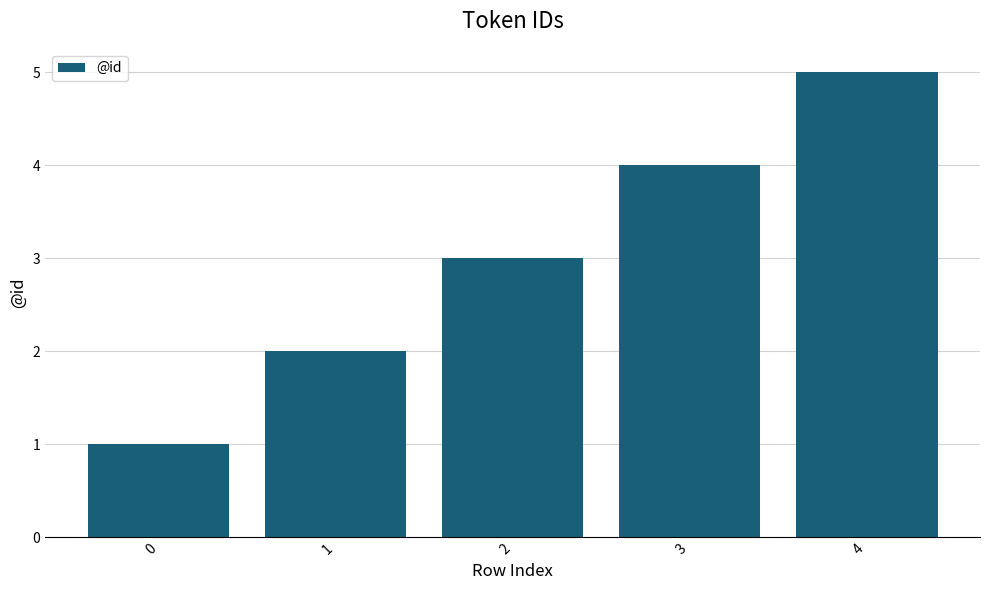

What is the value of the 4th bar from the left?

4